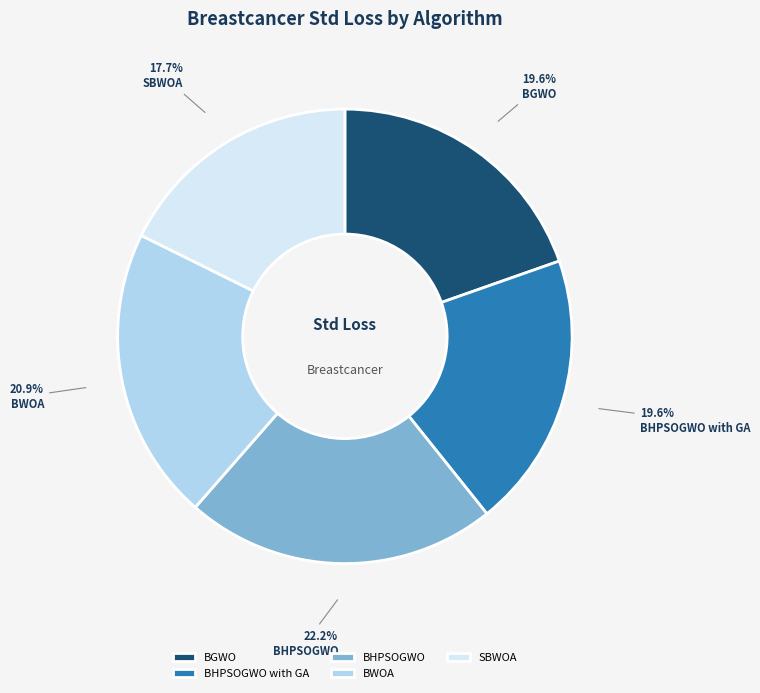

To the nearest percent, what portion does BHPSOGWO with GA represent?

20%